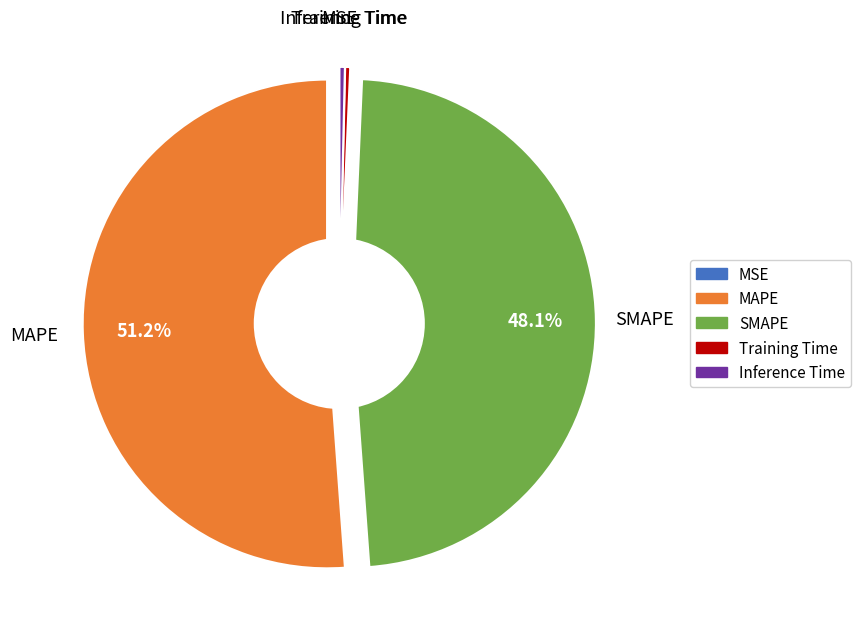

What is the largest slice in the pie chart?

MAPE